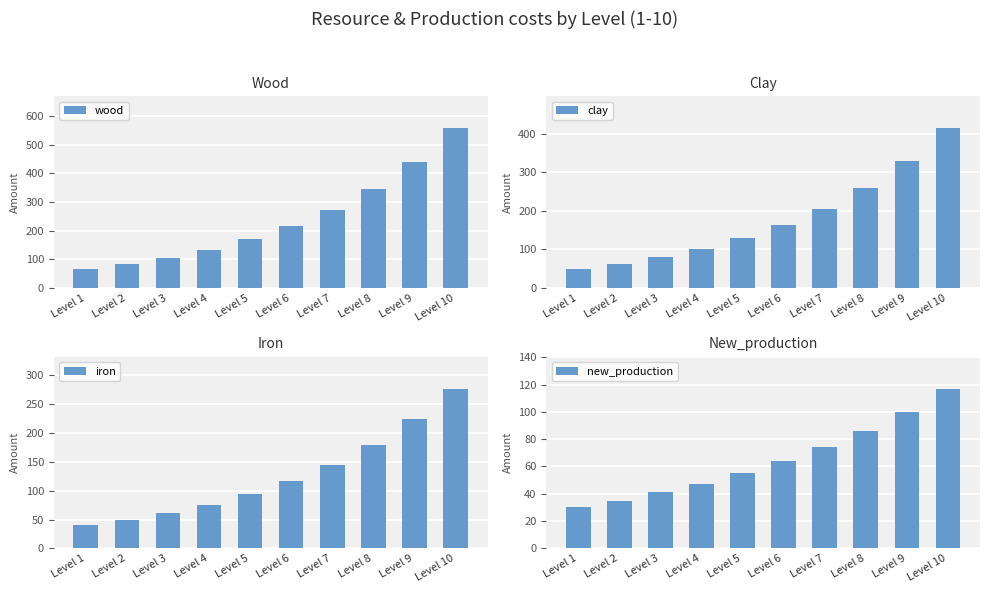

List the series in order of their overall mean, lowest first.

new_production, iron, clay, wood